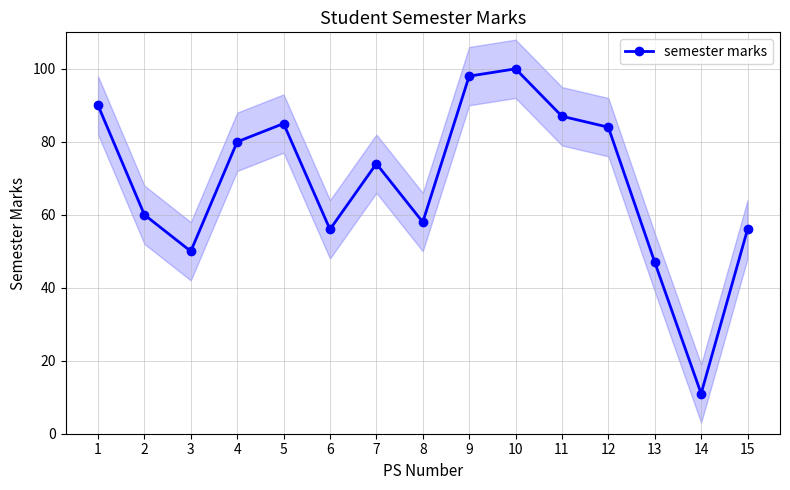

What is the value of the 11th point from the left?

87